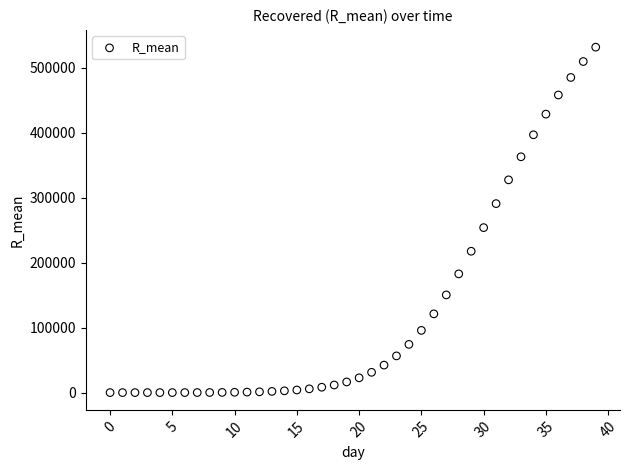

What is the range of Y values (max minus min)?

531402.3